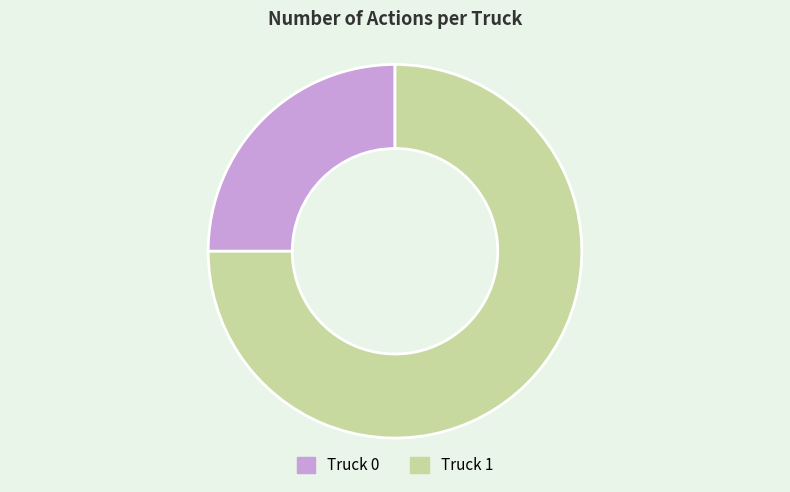

Do Truck 0 and Truck 1 together represent more than half of the pie?

Yes